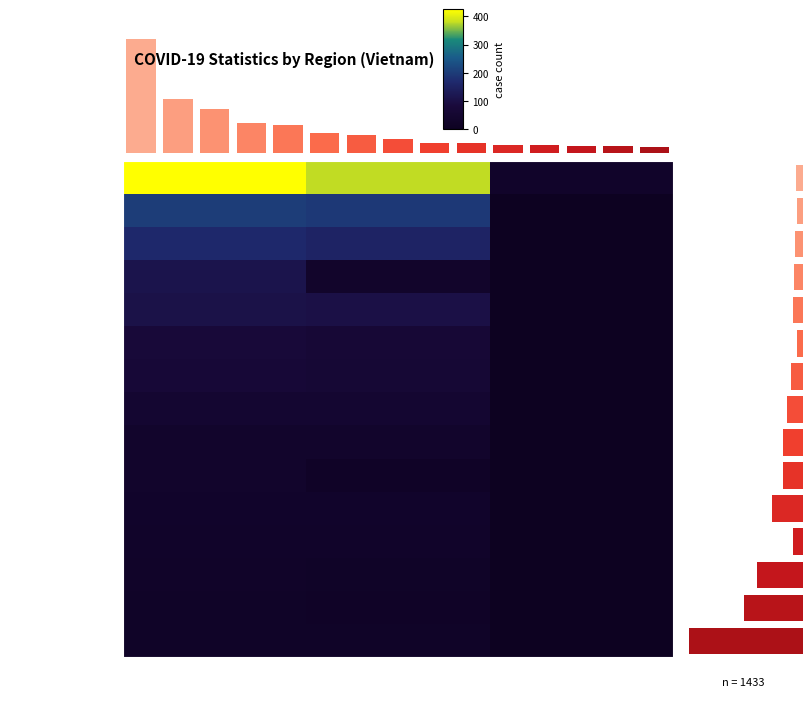

The value of Đồng Tháp at Rehabilitate is 5. True or false?

False